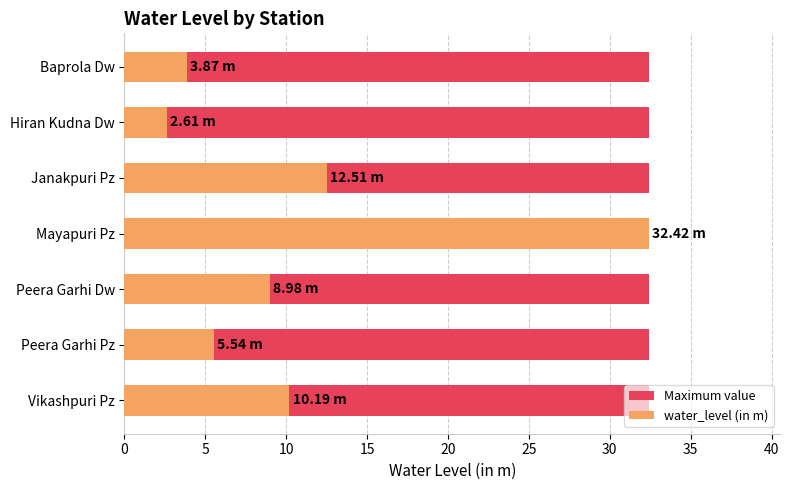

Which has a higher value, 15 or 5?

15